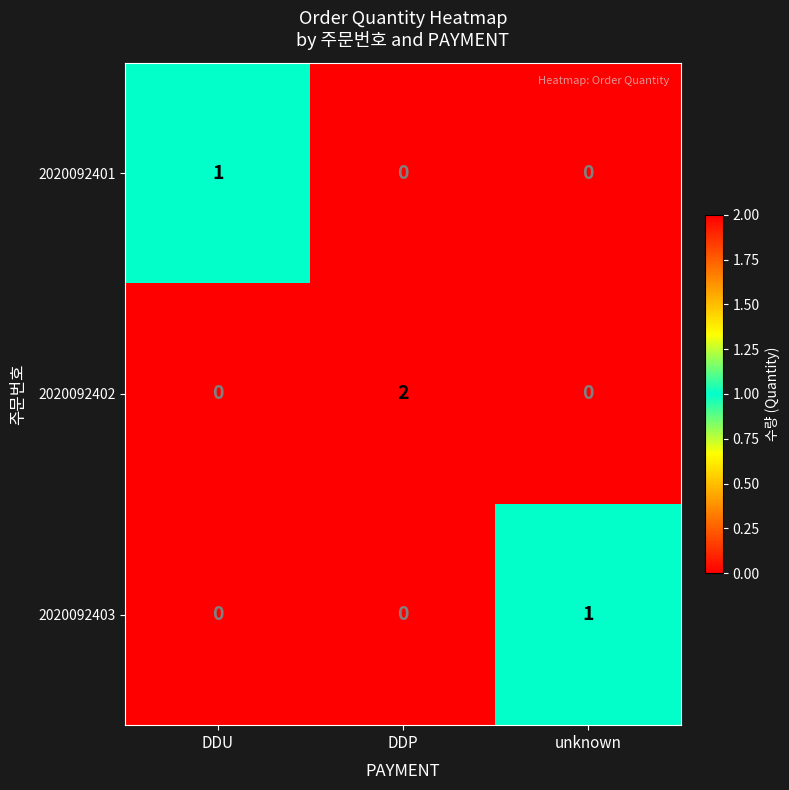

Which series has the largest total across all categories?

2020092402